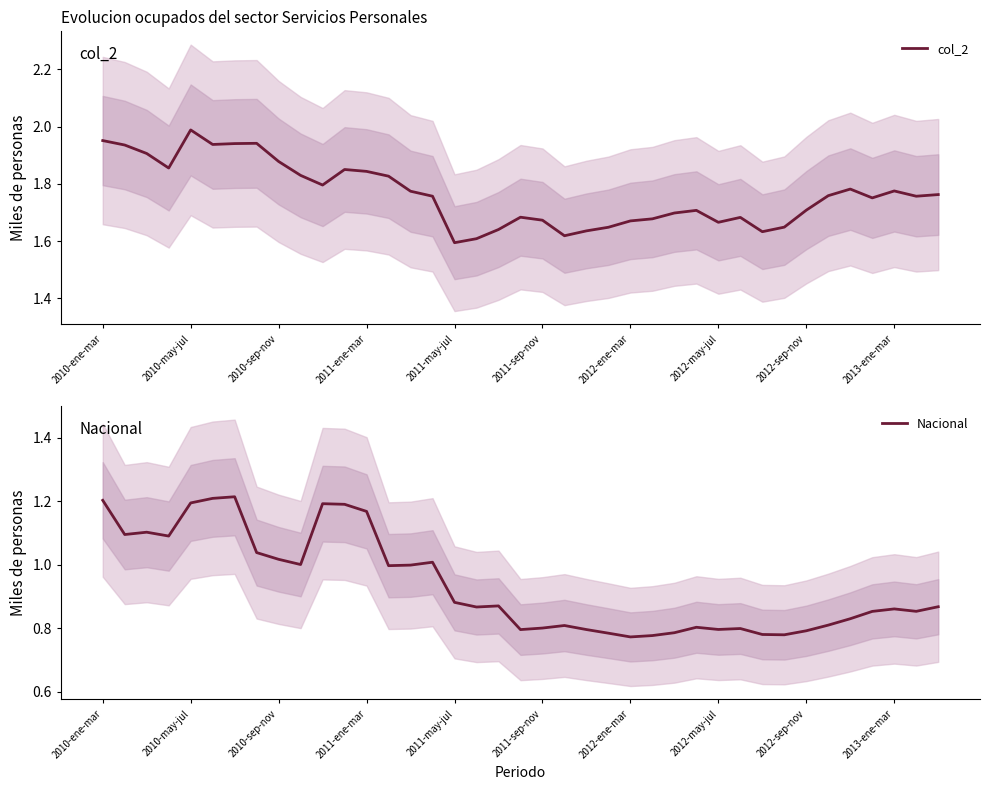

At which label does col_2 reach its peak?

2010-may-jul